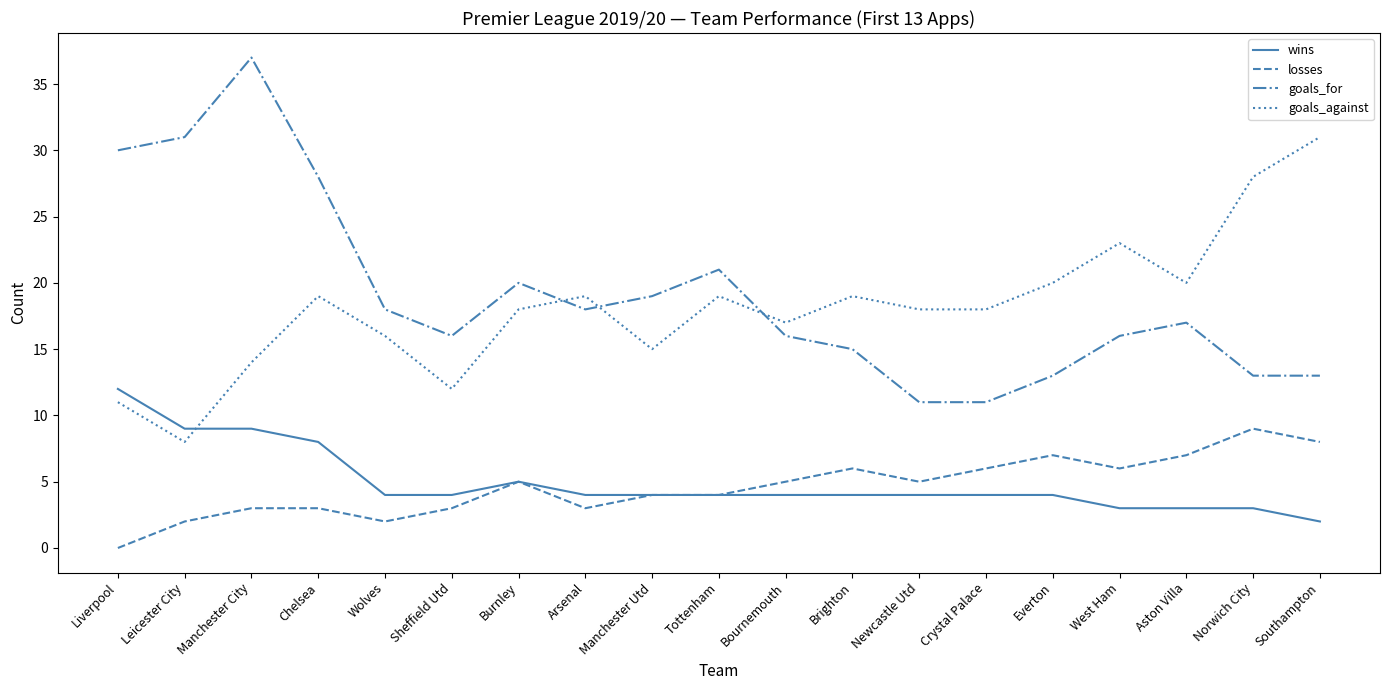

True or false: goals_against has a value of 9 at Newcastle Utd.

False